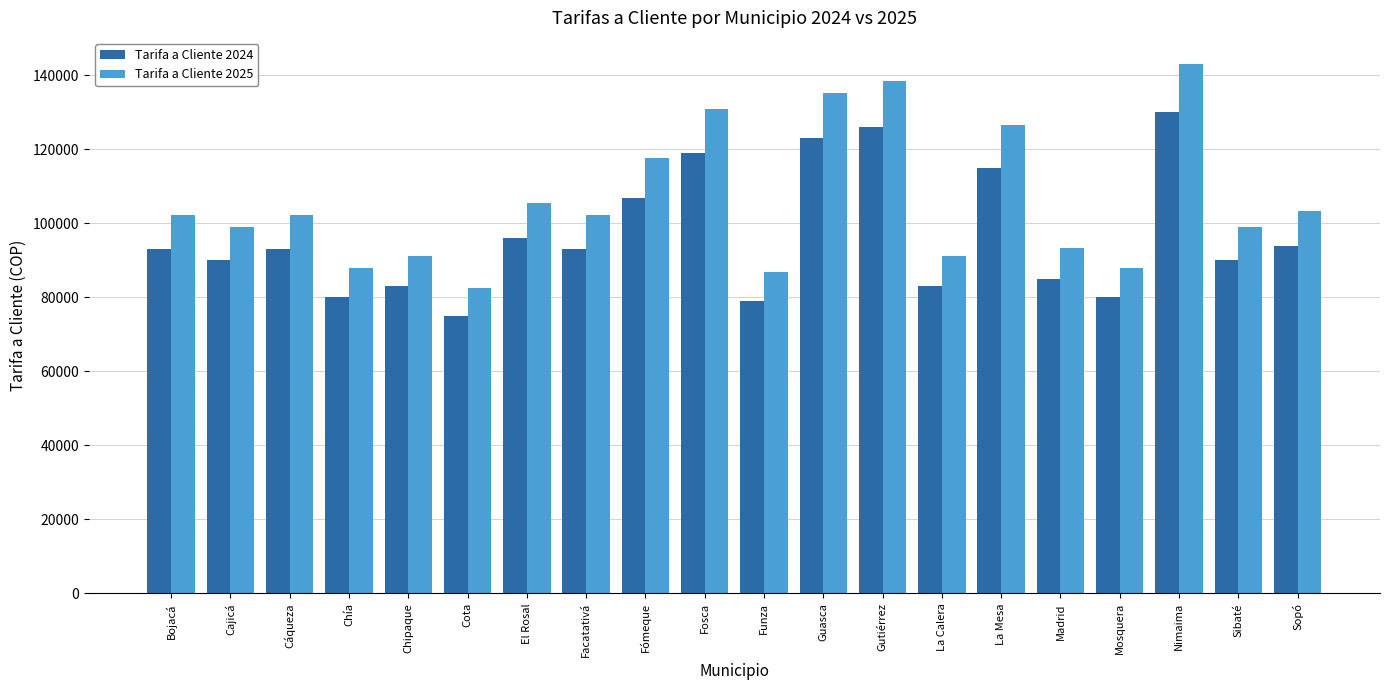

What is the total value across all series at Bojacá?

195300